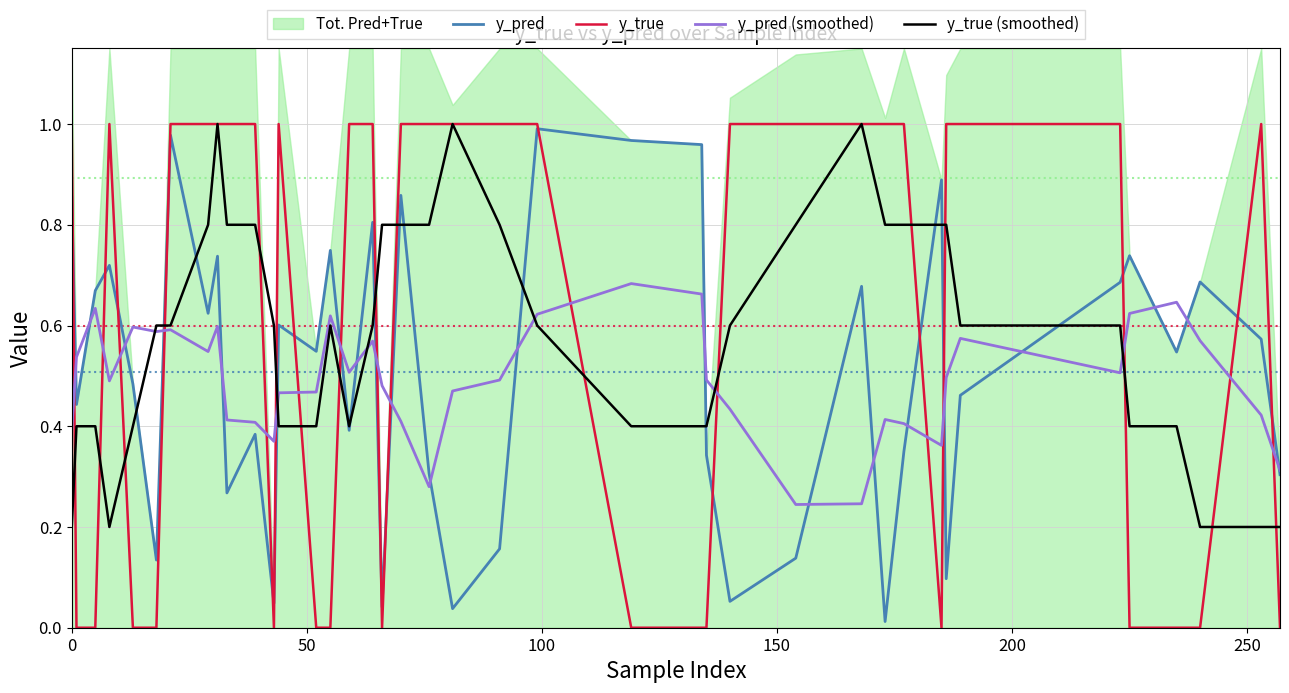

True or false: y_true and y_pred (smoothed) intersect in this chart.

True